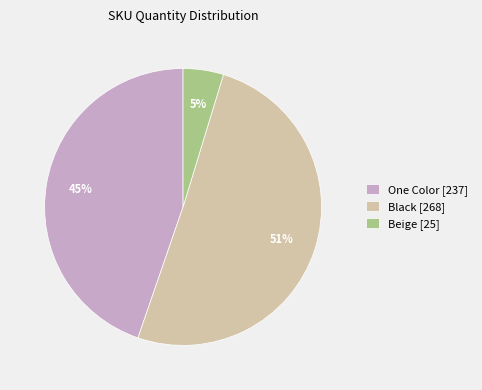

Which slice is the largest?

Black [268]